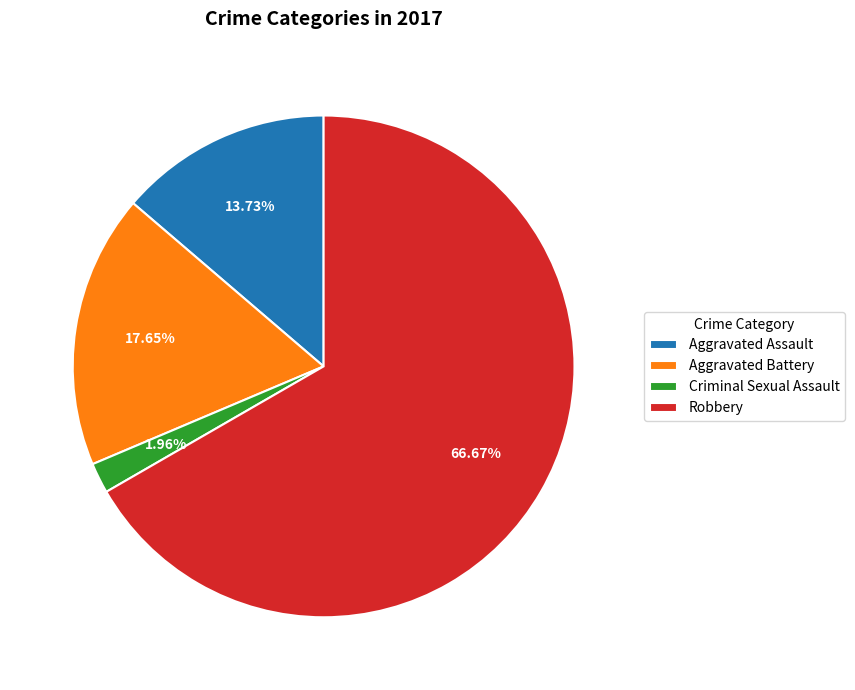

Which slice is the smallest?

Criminal Sexual Assault